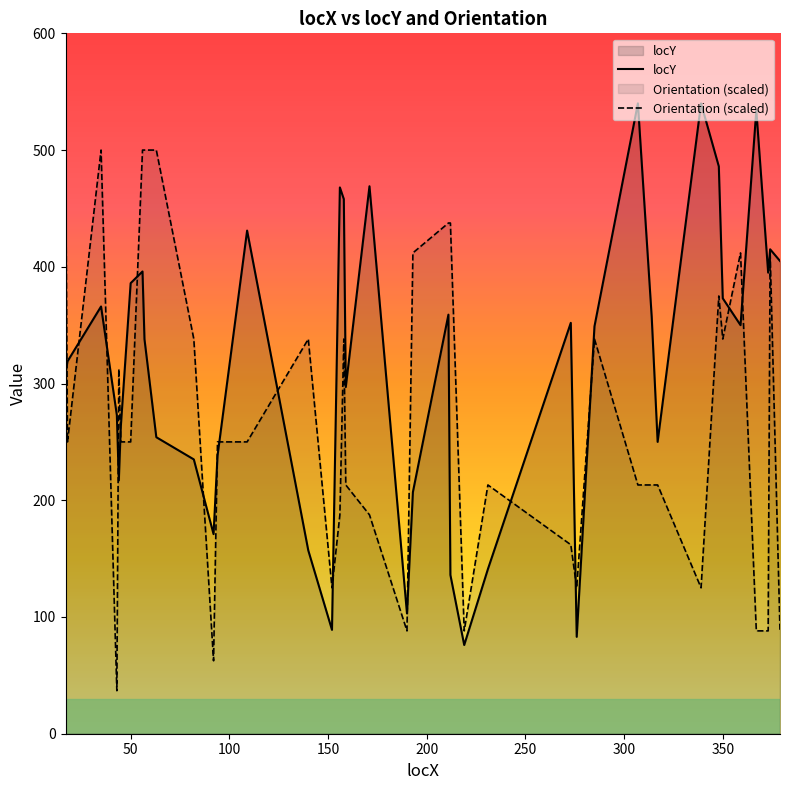

What is the maximum value for locY?

540.0